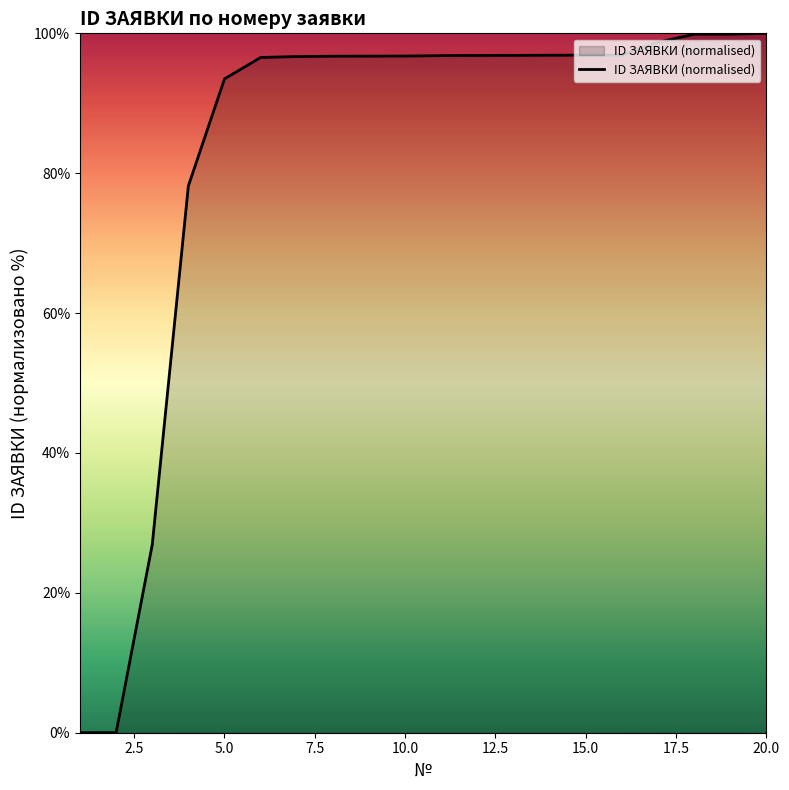

What is the greatest value displayed?

100.0